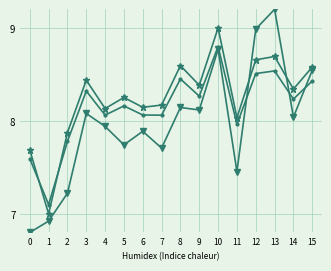

What is the total value across all series at 8?

25.2